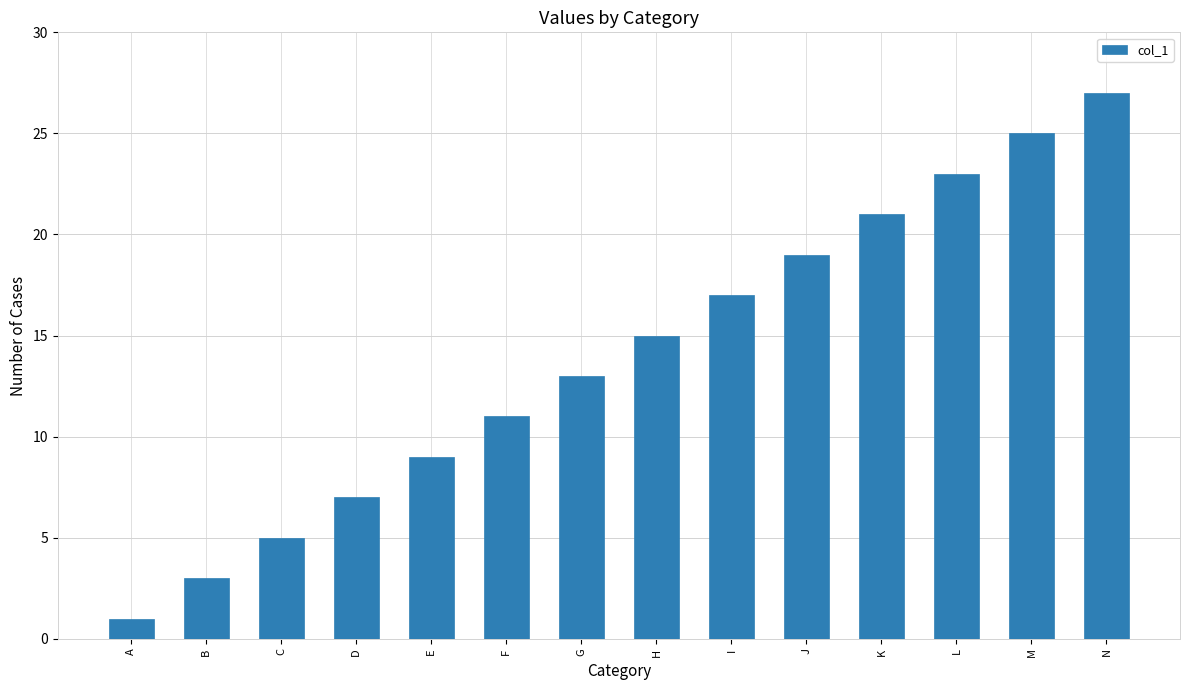

Are the bars horizontal?

No